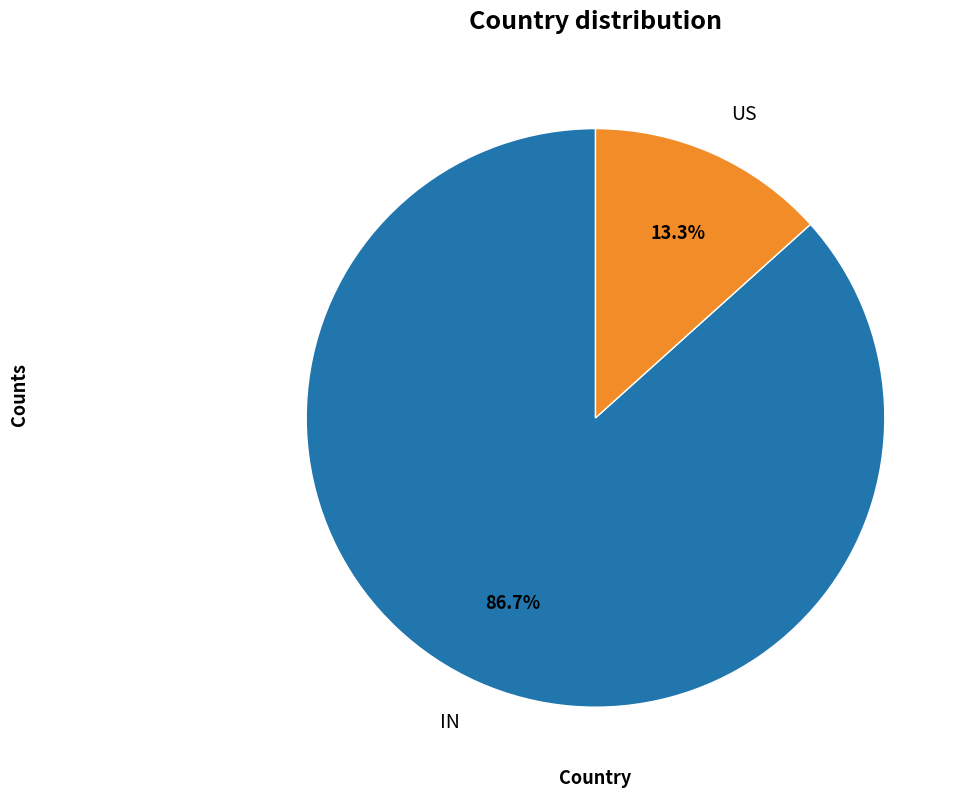

Is there a majority slice in this chart?

Yes